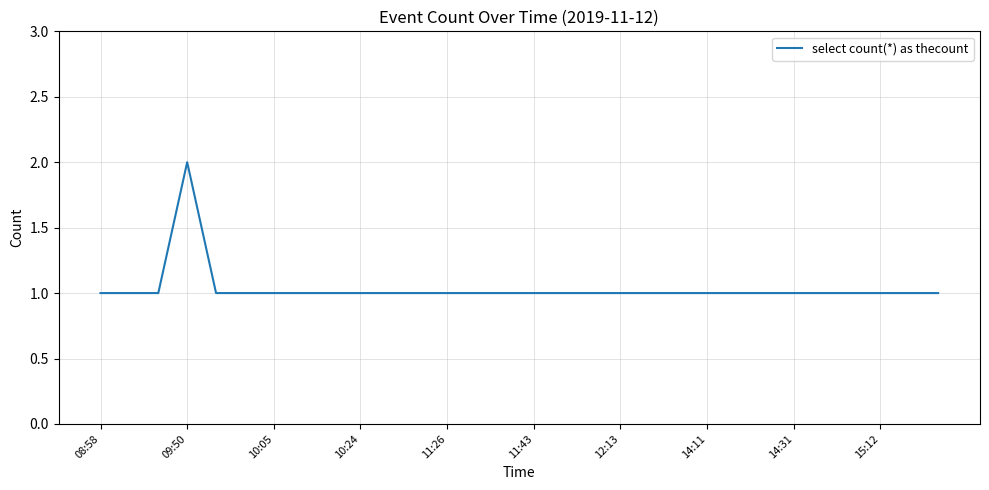

What is the average value?

1